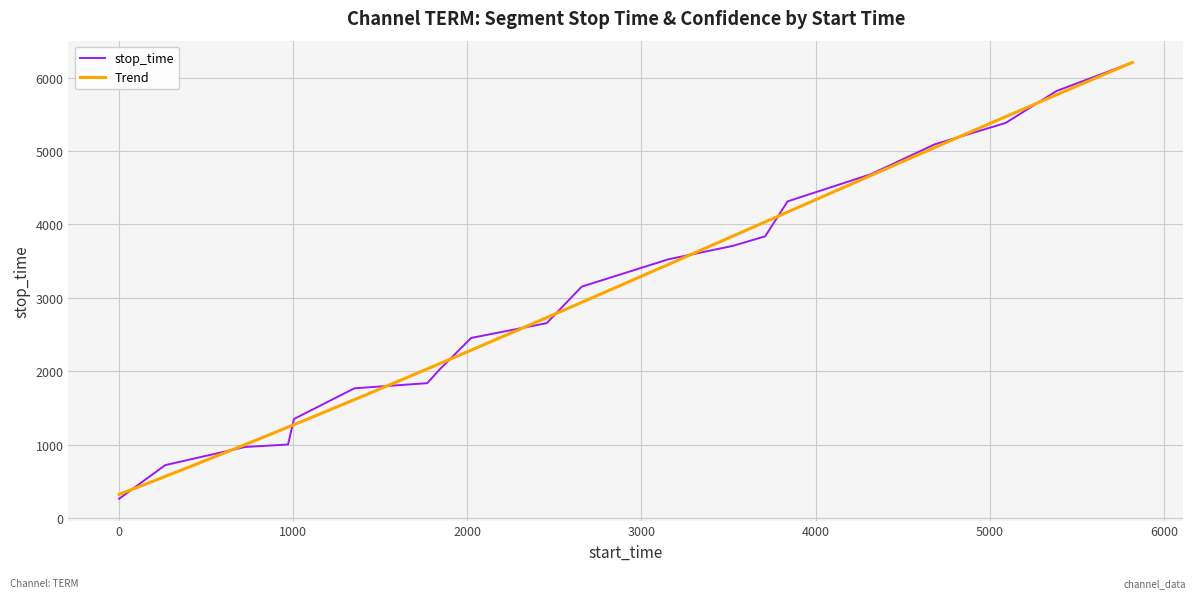

Reading left to right, list all the values displayed in this chart.

1=265	266=723	724=970	971=1004	1005=1351	1352=1769	1770=1839	1840=2022	2023=2455	2456=2656	2657=3153	3154=3525	3526=3709	3710=3838	3839=4314	4315=4682	4683=5090	5091=5382	5383=5817	5818=6205